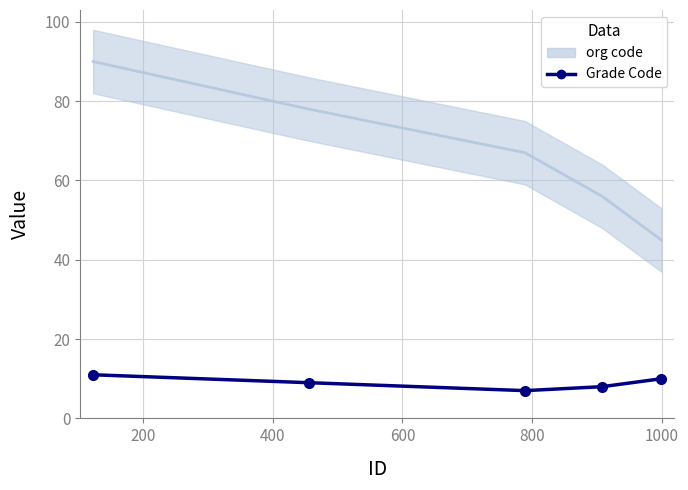

What is the value of the 2nd point from the left?

9